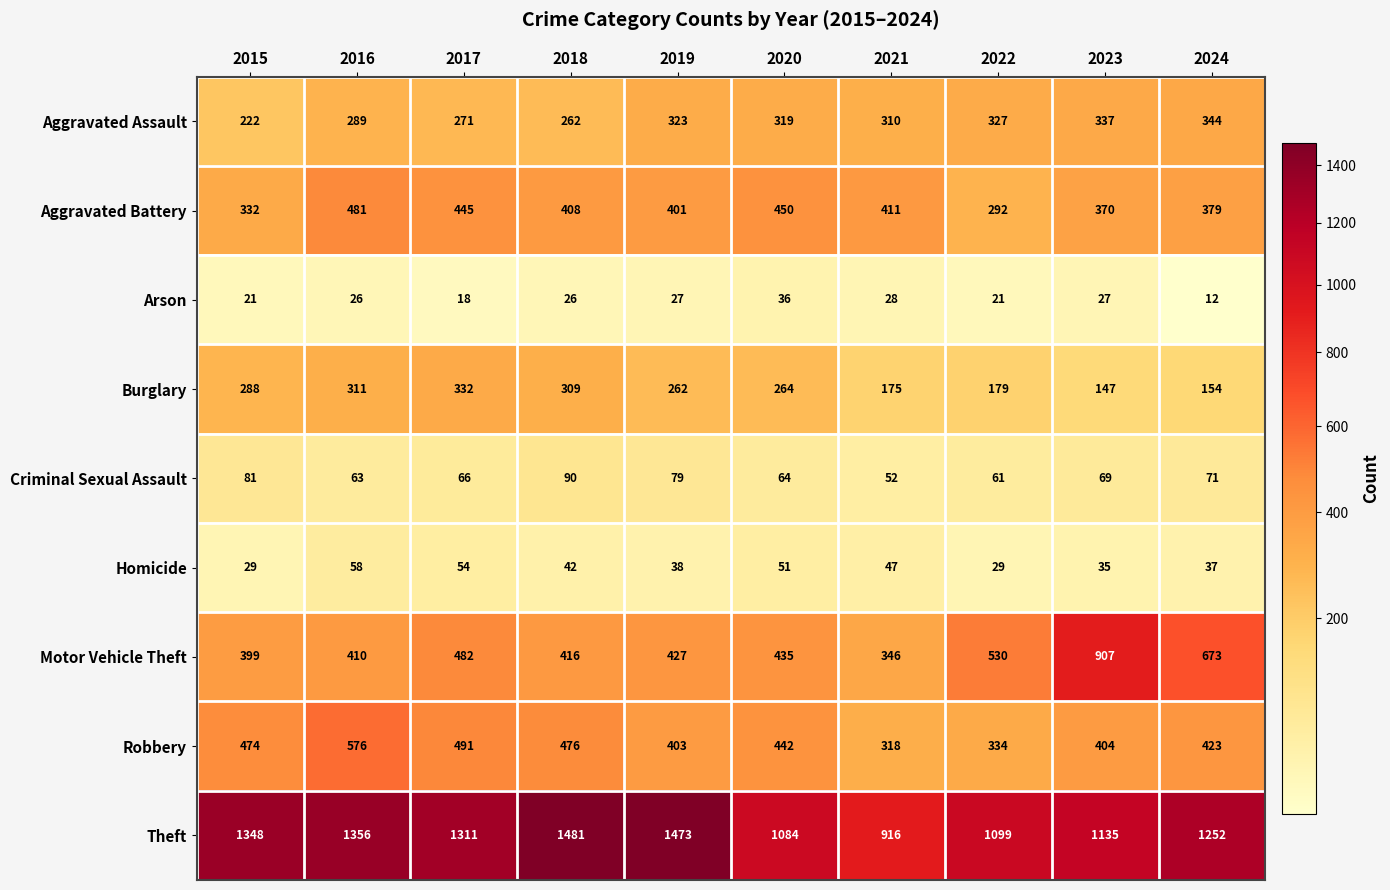

The value of Aggravated Assault at 2019 is 323. True or false?

True